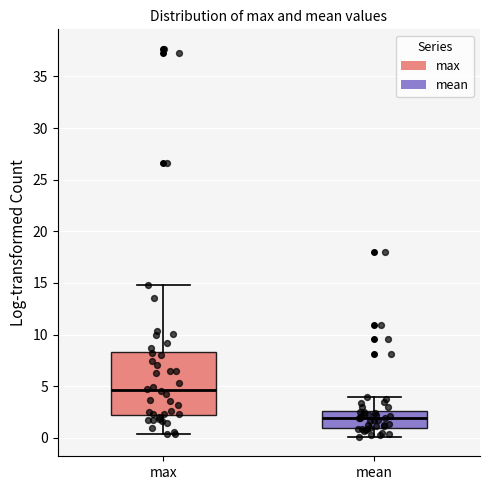

Which box has the lowest median line?

mean